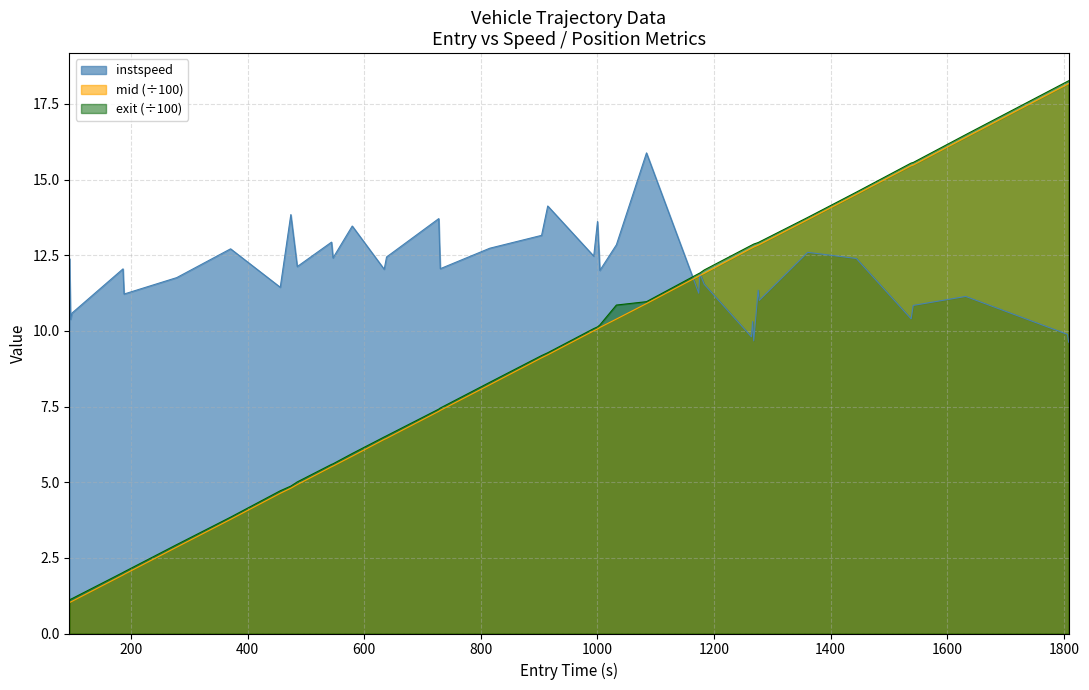

What is the average value of the entry series?

9.0